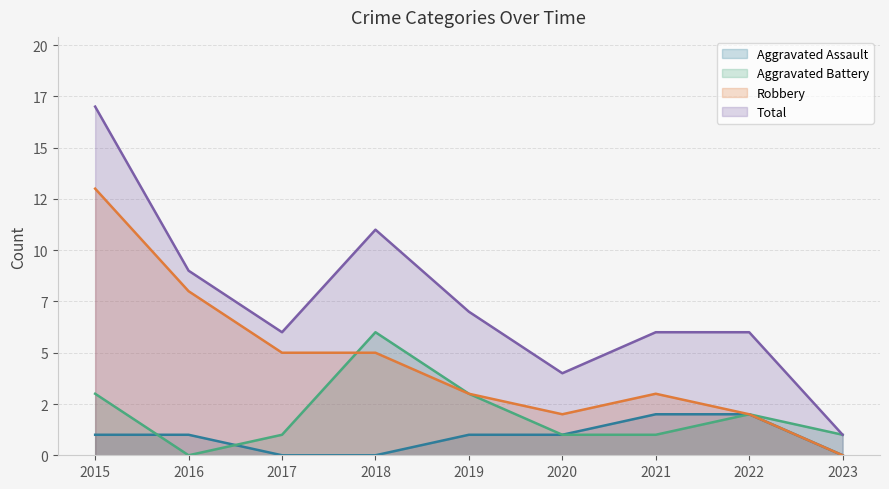

Reading left to right, transcribe all the data shown in this chart.

Aggravated Assault: 1	1	0	0	1	1	2	2	0
Aggravated Battery: 3	0	1	6	3	1	1	2	1
Robbery: 13	8	5	5	3	2	3	2	0
Total: 17	9	6	11	7	4	6	6	1